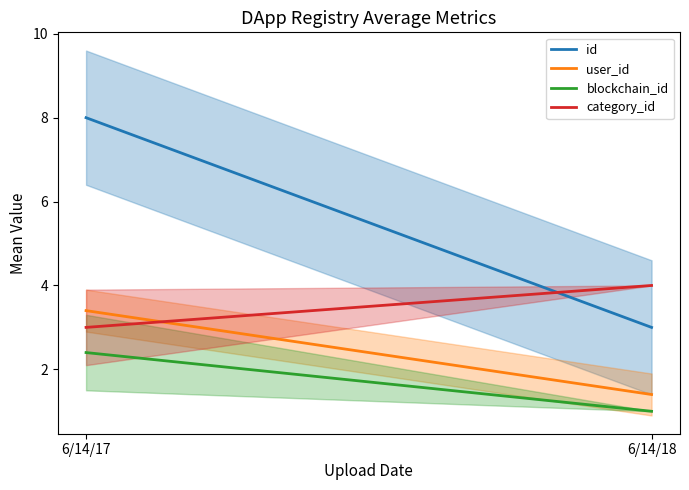

Reading left to right, transcribe all the data shown in this chart.

id: 6/14/17=8.0	6/14/18=3.0
user_id: 6/14/17=3.4	6/14/18=1.4
blockchain_id: 6/14/17=2.4	6/14/18=1.0
category_id: 6/14/17=3.0	6/14/18=4.0